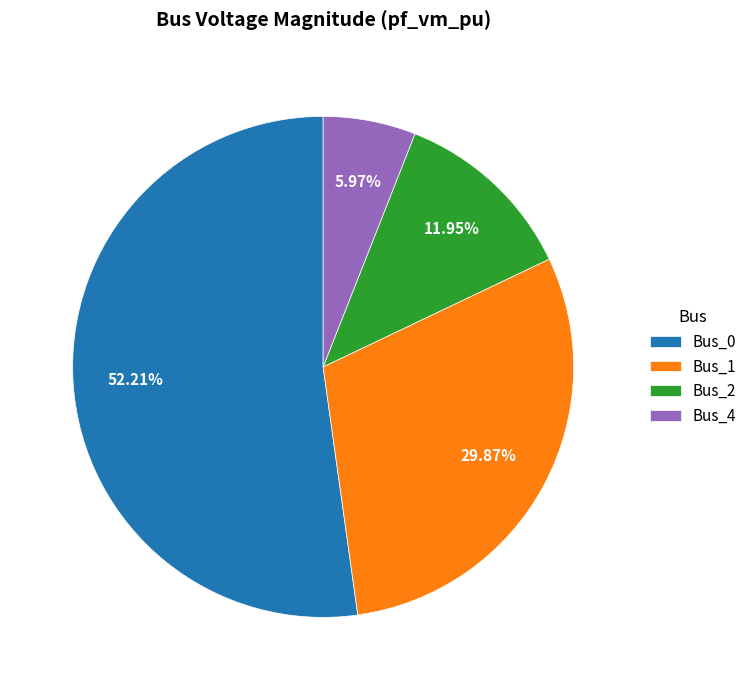

Combined, what portion of the pie is Bus_0 and Bus_4?

58.2%